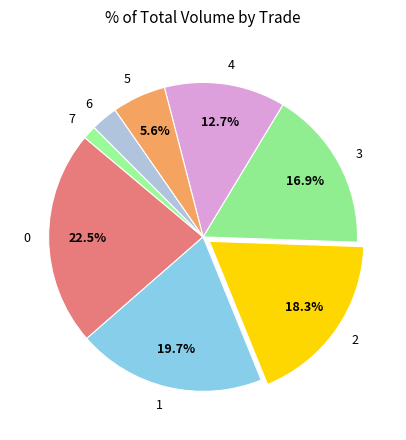

To the nearest percent, what is the difference between the 6 and 1 slice percentages?

17%